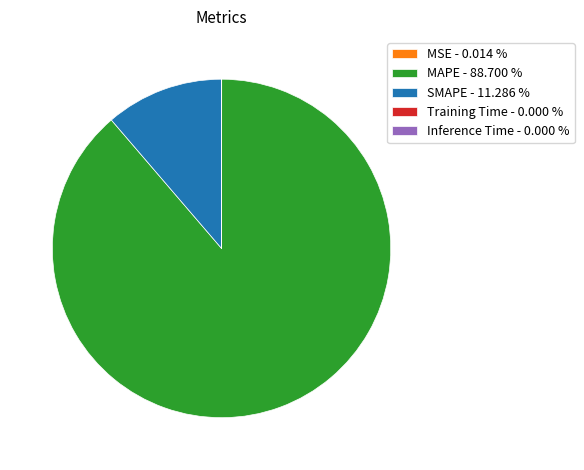

Is there any slice that represents more than half of the pie?

Yes